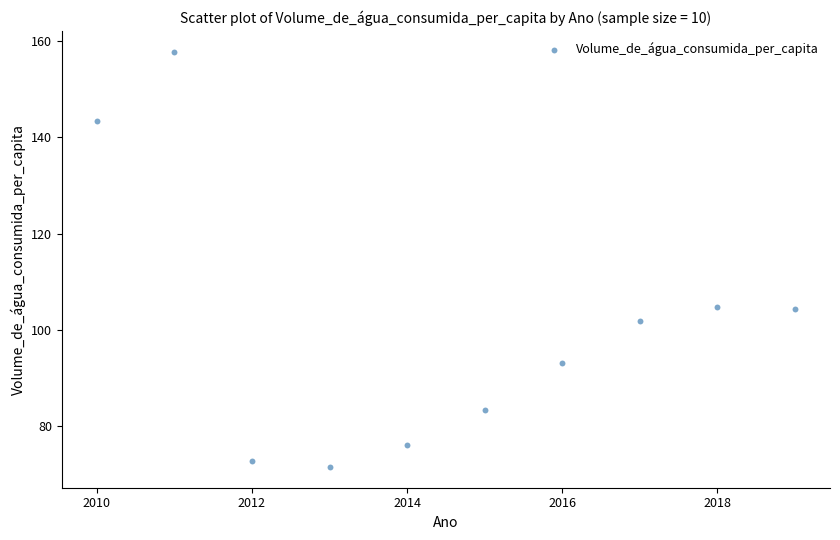

What is the range of X values (max minus min)?

9.0